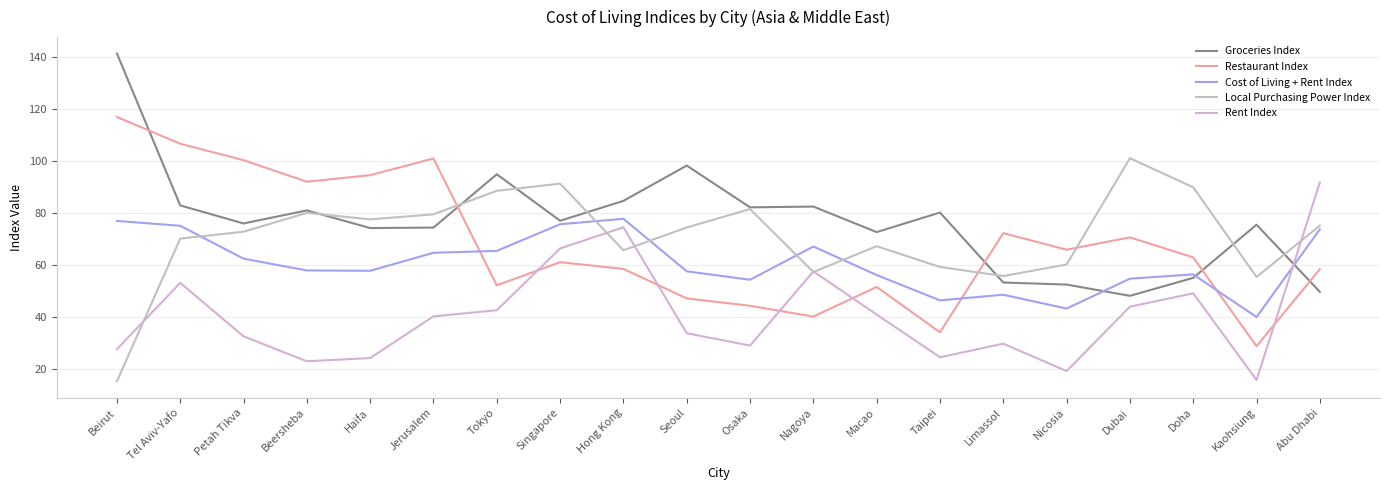

Reading right to left, list all the values displayed in this chart.

Groceries Index: 49.8	75.6	55.1	48.2	52.6	53.4	80.2	72.7	82.5	82.2	98.3	84.7	77.1	94.9	74.5	74.3	81.1	76.0	83.0	141.3
Restaurant Index: 58.5	28.9	63.0	70.7	66.0	72.3	34.2	51.6	40.3	44.4	47.3	58.6	61.2	52.3	101.0	94.6	92.1	100.4	106.7	117.0
Cost of Living + Rent Index: 73.8	40.1	56.5	54.8	43.4	48.7	46.5	56.2	67.2	54.4	57.7	77.8	75.8	65.5	64.8	57.9	58.0	62.5	75.2	77.0
Local Purchasing Power Index: 75.2	55.5	89.9	101.1	60.3	55.8	59.3	67.3	57.4	81.6	74.5	65.7	91.3	88.6	79.5	77.6	80.1	72.9	70.2	15.4
Rent Index: 91.8	15.9	49.2	44.1	19.3	29.9	24.6	41.1	57.6	29.1	33.9	74.6	66.4	42.7	40.4	24.3	23.1	32.7	53.2	27.8